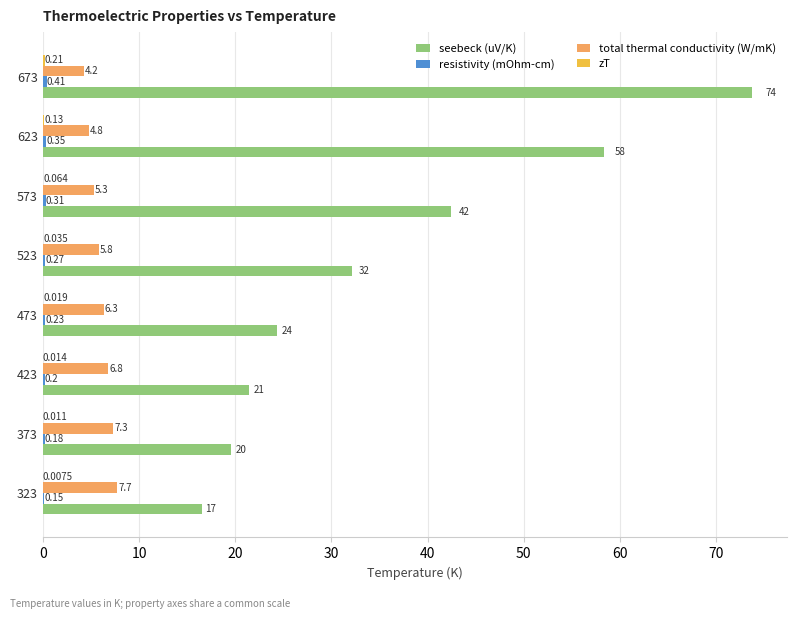

Which series has the largest total across all categories?

seebeck (uV/K)